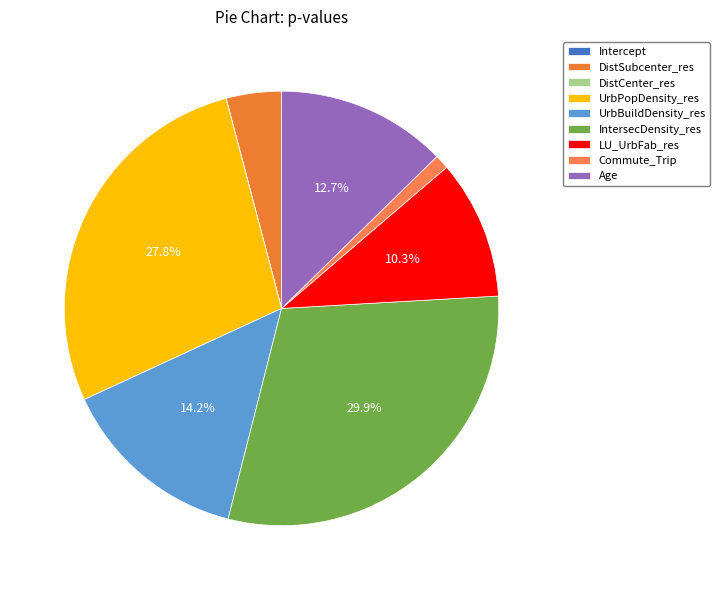

Which slice is the smallest?

DistCenter_res